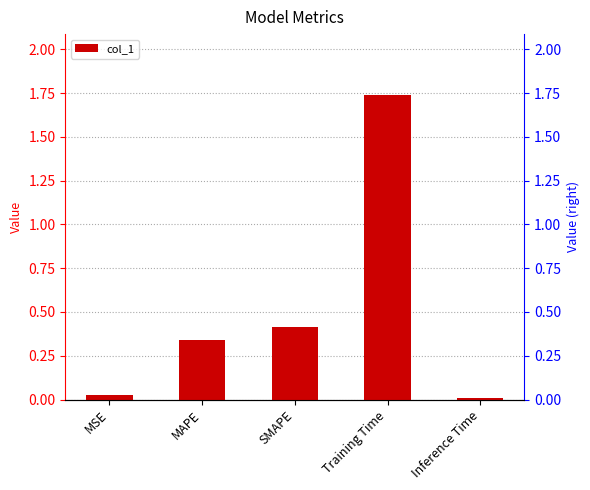

Which label corresponds to the largest value in the chart?

Training Time